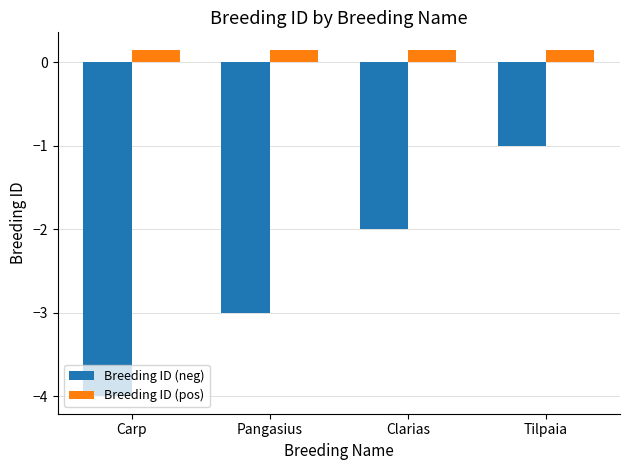

True or false: Breeding ID (neg) has a value of -4.0 at Carp.

True